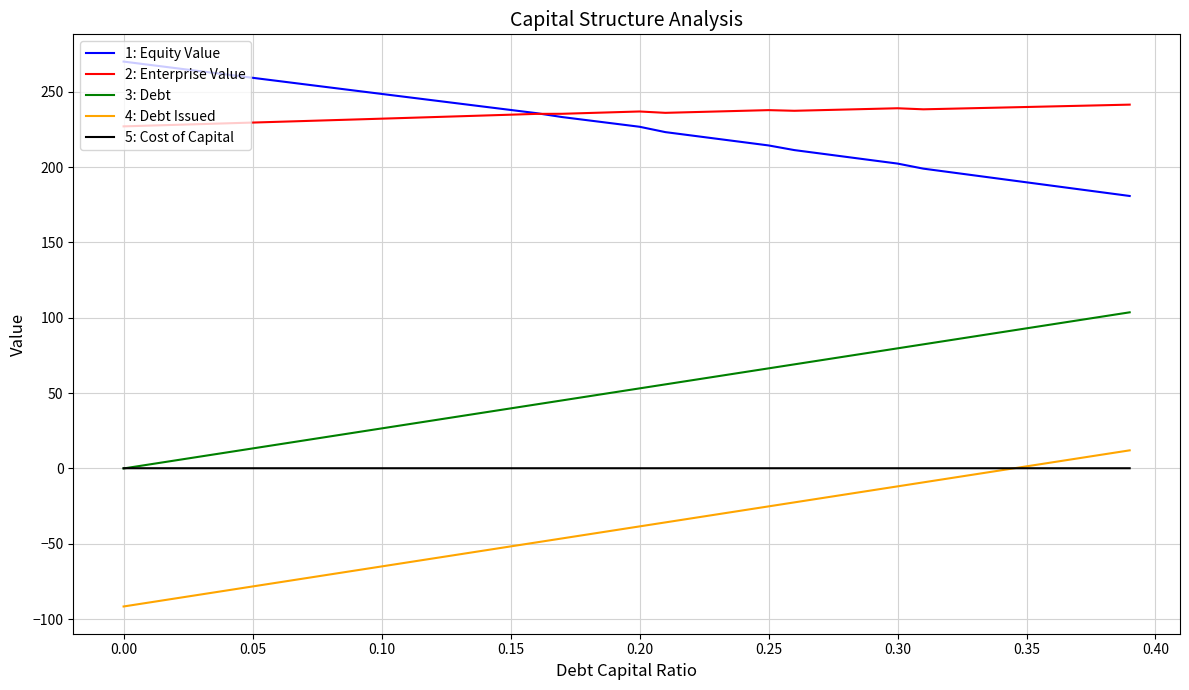

What is the smallest value displayed?

-91.6